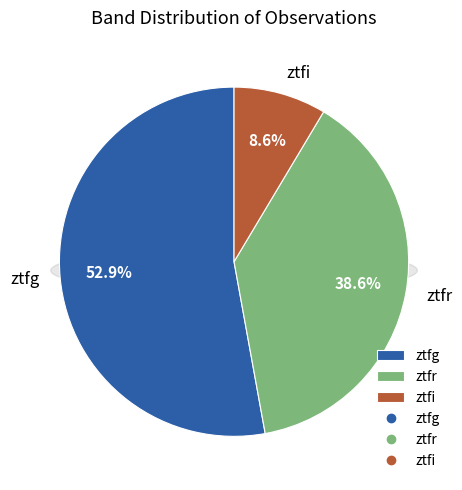

Which category has the biggest portion of the pie?

ztfg